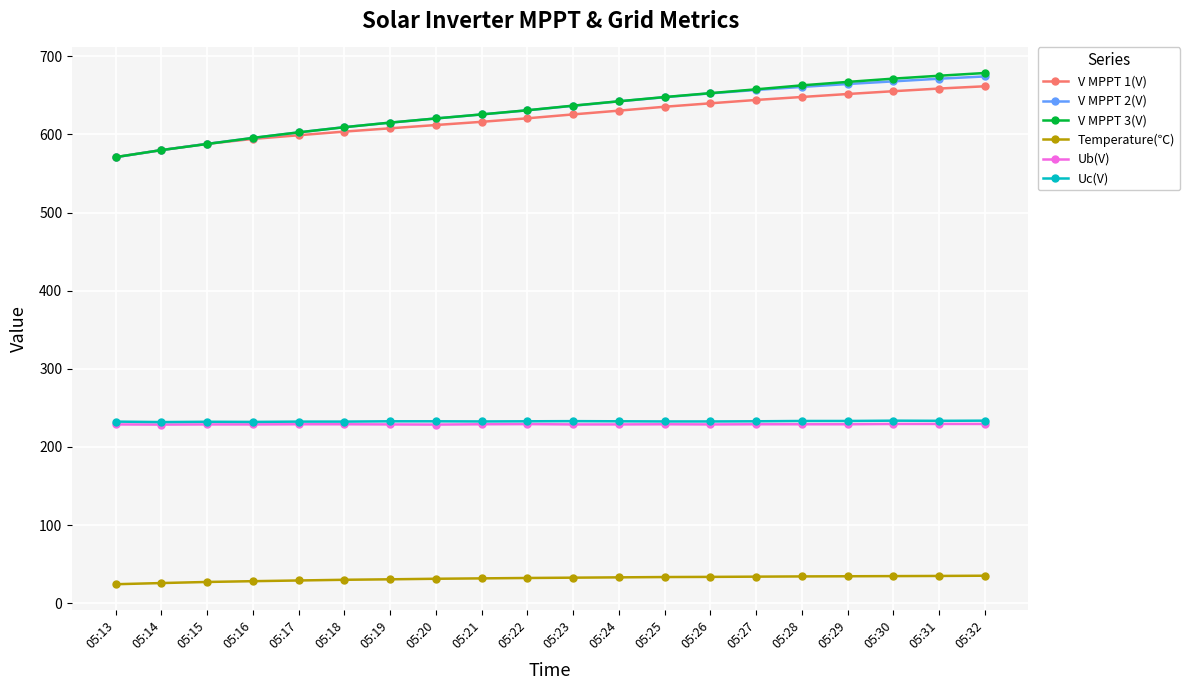

True or false: Uc(V) and V MPPT 2(V) intersect in this chart.

False